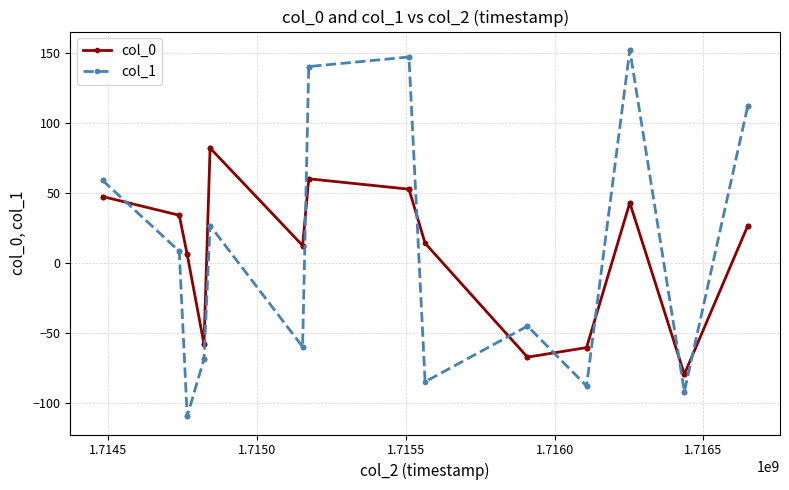

Is it true that col_1 equals 234.7 at 20?

False